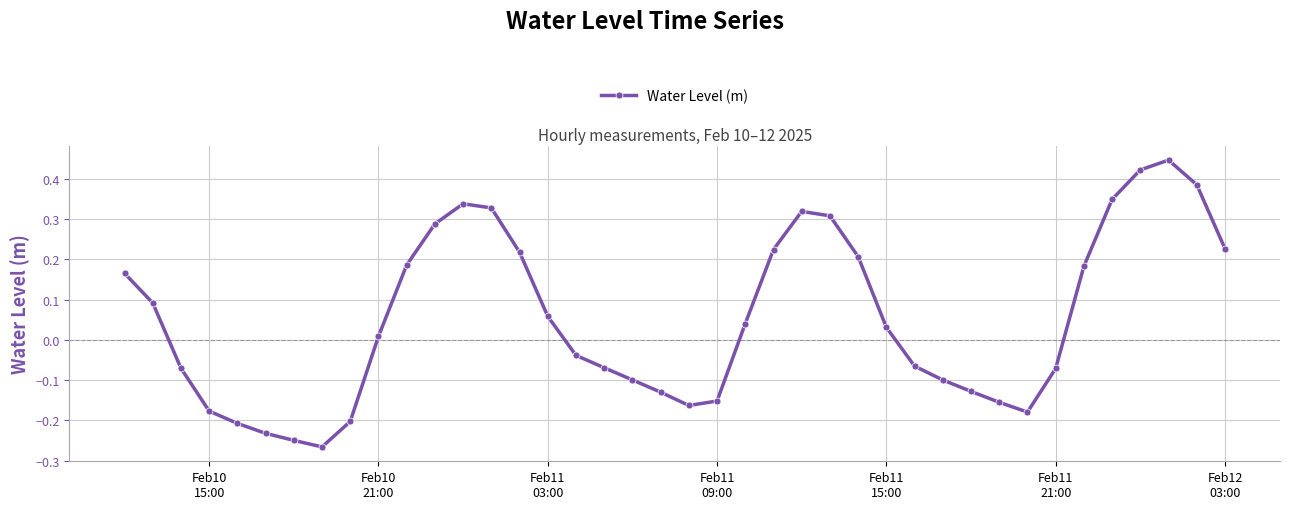

What is the difference between the maximum and second lowest values?

0.7